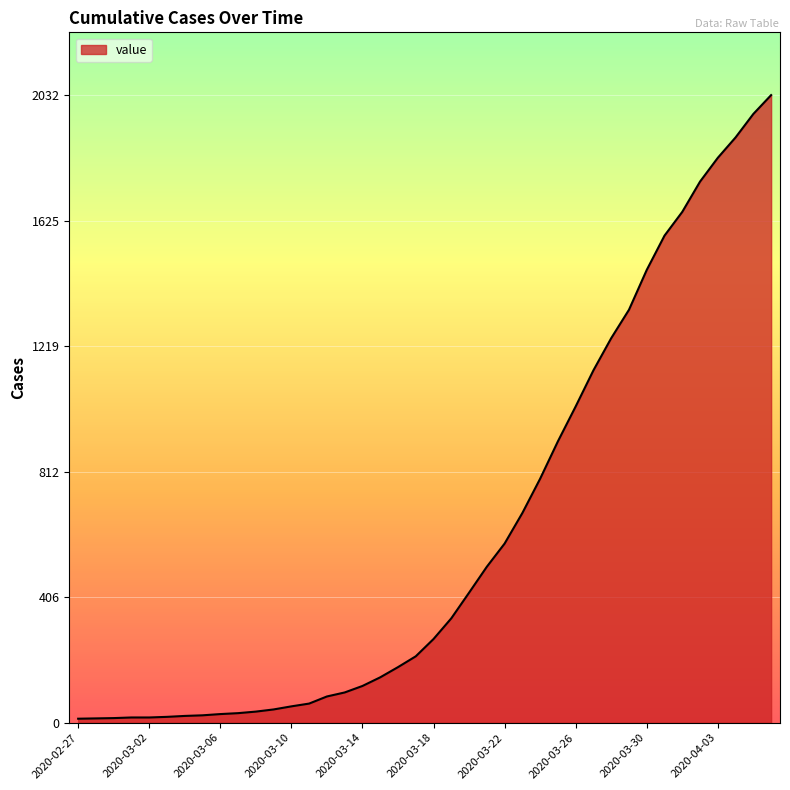

What is the difference between the maximum and minimum values?

2019